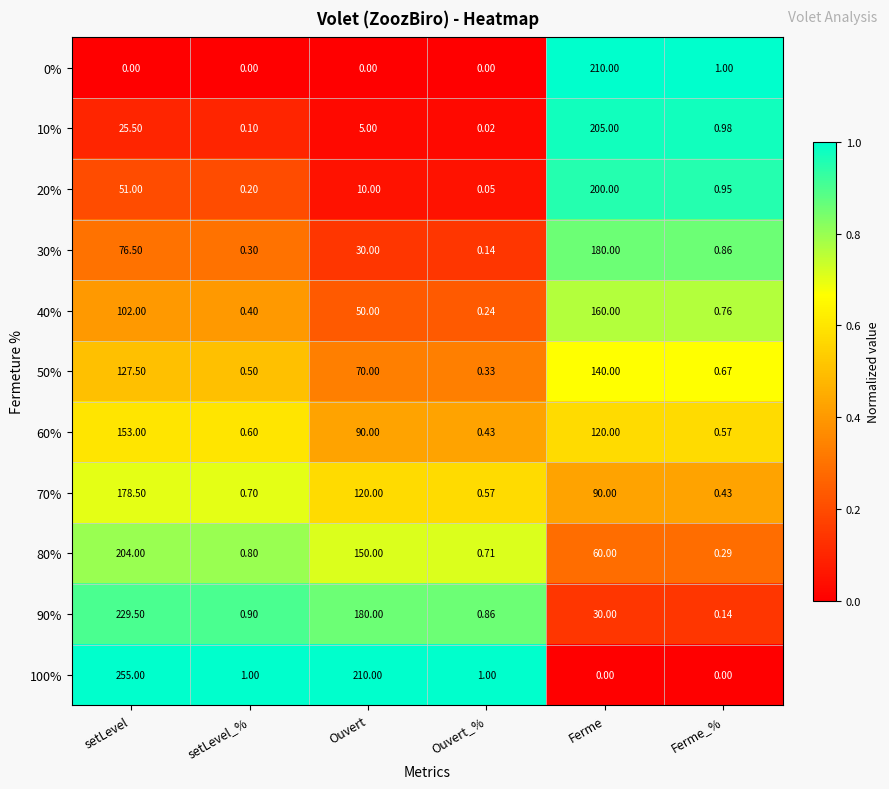

At which category is the sum across all series the highest?

setLevel